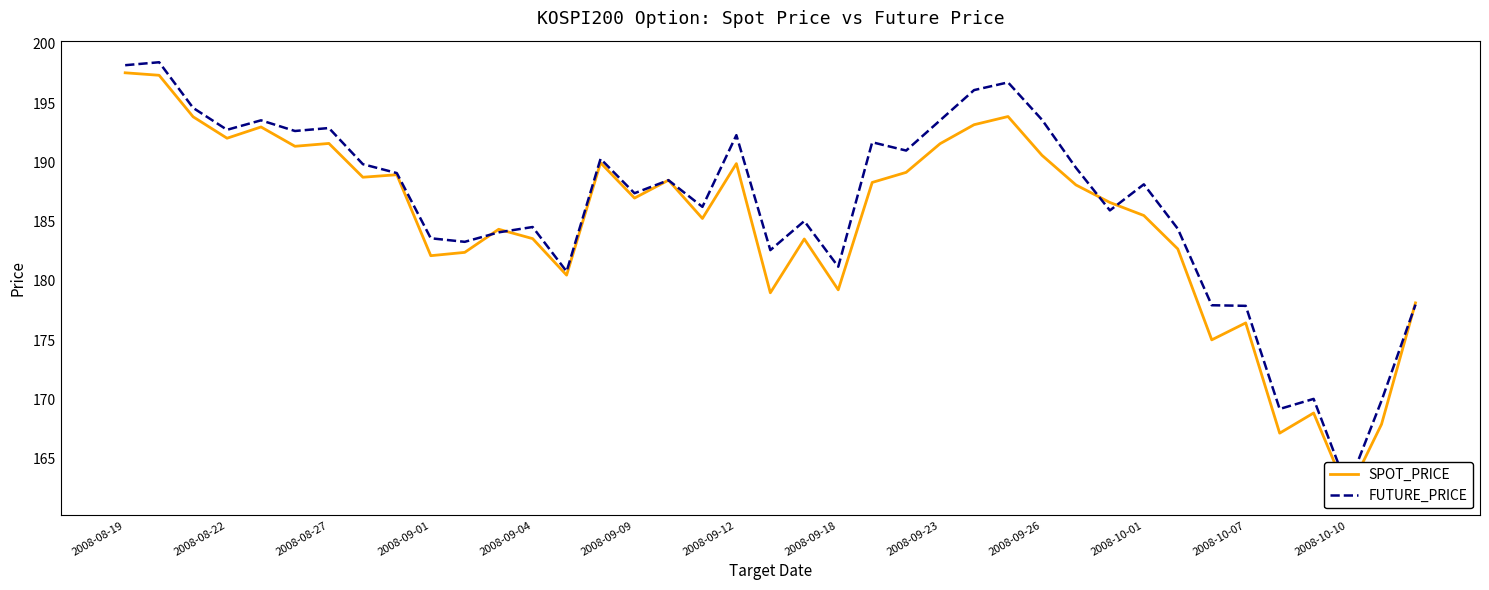

How many interior local valleys does the FUTURE_PRICE series have?

12